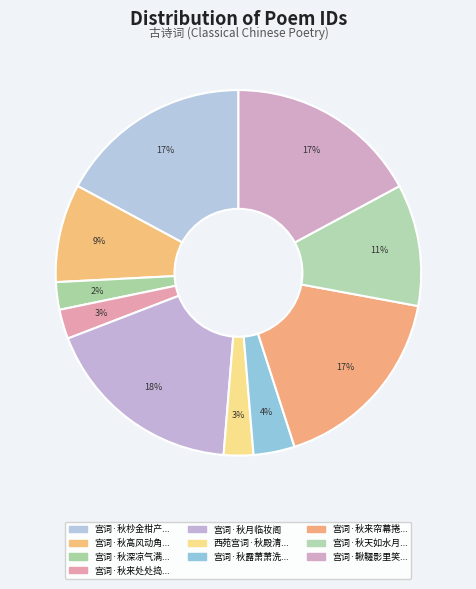

Count the number of slices in the pie.

10